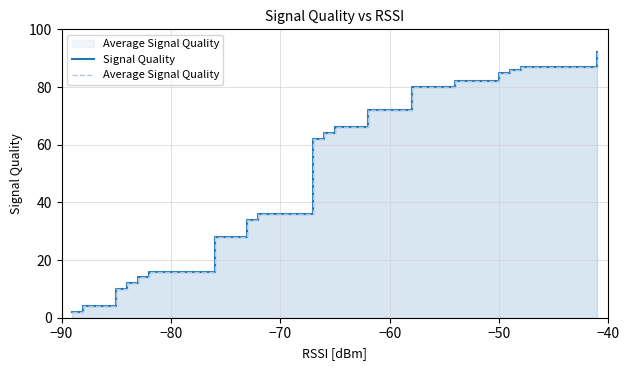

The value of Signal Quality at 8 is 59. True or false?

False